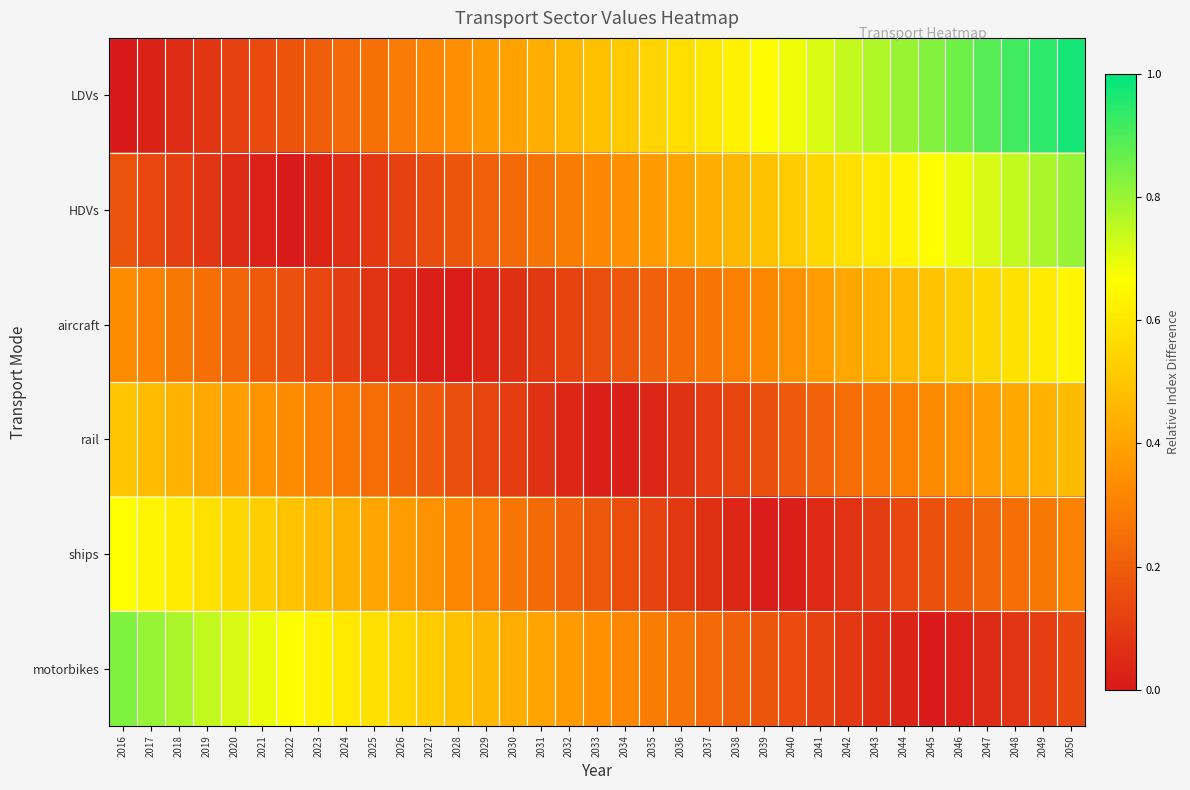

Reading left to right, list all the values displayed in this chart.

LDVs: 2016=0.0	2017=0.0	2018=0.1	2019=0.1	2020=0.1	2021=0.1	2022=0.2	2023=0.2	2024=0.2	2025=0.3	2026=0.3	2027=0.3	2028=0.3	2029=0.4	2030=0.4	2031=0.4	2032=0.5	2033=0.5	2034=0.5	2035=0.5	2036=0.6	2037=0.6	2038=0.6	2039=0.7	2040=0.7	2041=0.7	2042=0.7	2043=0.8	2044=0.8	2045=0.8	2046=0.9	2047=0.9	2048=0.9	2049=0.9	2050=1.0
HDVs: 2016=0.2	2017=0.1	2018=0.1	2019=0.1	2020=0.1	2021=0.0	2022=0.0	2023=0.0	2024=0.1	2025=0.1	2026=0.1	2027=0.1	2028=0.2	2029=0.2	2030=0.2	2031=0.3	2032=0.3	2033=0.3	2034=0.3	2035=0.4	2036=0.4	2037=0.4	2038=0.5	2039=0.5	2040=0.5	2041=0.5	2042=0.6	2043=0.6	2044=0.6	2045=0.7	2046=0.7	2047=0.7	2048=0.7	2049=0.8	2050=0.8
aircraft: 2016=0.3	2017=0.3	2018=0.3	2019=0.2	2020=0.2	2021=0.2	2022=0.2	2023=0.1	2024=0.1	2025=0.1	2026=0.0	2027=0.0	2028=0.0	2029=0.0	2030=0.1	2031=0.1	2032=0.1	2033=0.2	2034=0.2	2035=0.2	2036=0.2	2037=0.3	2038=0.3	2039=0.3	2040=0.4	2041=0.4	2042=0.4	2043=0.4	2044=0.5	2045=0.5	2046=0.5	2047=0.6	2048=0.6	2049=0.6	2050=0.6
rail: 2016=0.5	2017=0.5	2018=0.4	2019=0.4	2020=0.4	2021=0.4	2022=0.3	2023=0.3	2024=0.3	2025=0.2	2026=0.2	2027=0.2	2028=0.2	2029=0.1	2030=0.1	2031=0.1	2032=0.0	2033=0.0	2034=0.0	2035=0.0	2036=0.1	2037=0.1	2038=0.1	2039=0.2	2040=0.2	2041=0.2	2042=0.2	2043=0.3	2044=0.3	2045=0.3	2046=0.4	2047=0.4	2048=0.4	2049=0.4	2050=0.5
ships: 2016=0.7	2017=0.6	2018=0.6	2019=0.6	2020=0.6	2021=0.5	2022=0.5	2023=0.5	2024=0.4	2025=0.4	2026=0.4	2027=0.4	2028=0.3	2029=0.3	2030=0.3	2031=0.2	2032=0.2	2033=0.2	2034=0.2	2035=0.1	2036=0.1	2037=0.1	2038=0.0	2039=0.0	2040=0.0	2041=0.0	2042=0.1	2043=0.1	2044=0.1	2045=0.2	2046=0.2	2047=0.2	2048=0.2	2049=0.3	2050=0.3
motorbikes: 2016=0.8	2017=0.8	2018=0.8	2019=0.7	2020=0.7	2021=0.7	2022=0.7	2023=0.6	2024=0.6	2025=0.6	2026=0.5	2027=0.5	2028=0.5	2029=0.5	2030=0.4	2031=0.4	2032=0.4	2033=0.3	2034=0.3	2035=0.3	2036=0.3	2037=0.2	2038=0.2	2039=0.2	2040=0.1	2041=0.1	2042=0.1	2043=0.1	2044=0.0	2045=0.0	2046=0.0	2047=0.1	2048=0.1	2049=0.1	2050=0.1